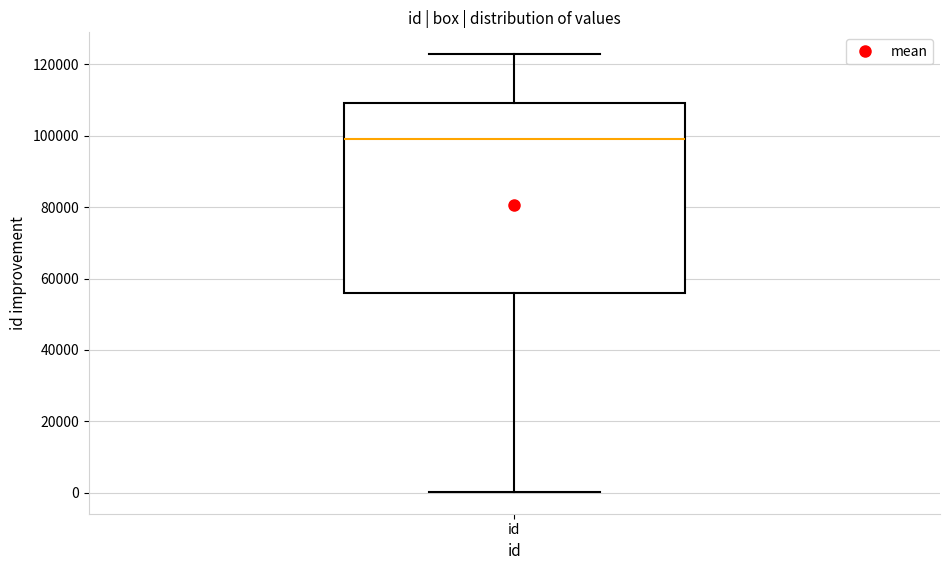

Where does the lower whisker of the box for id end on the y-axis? The values are not printed on the chart, so give them approximately, as read against the axis.

0